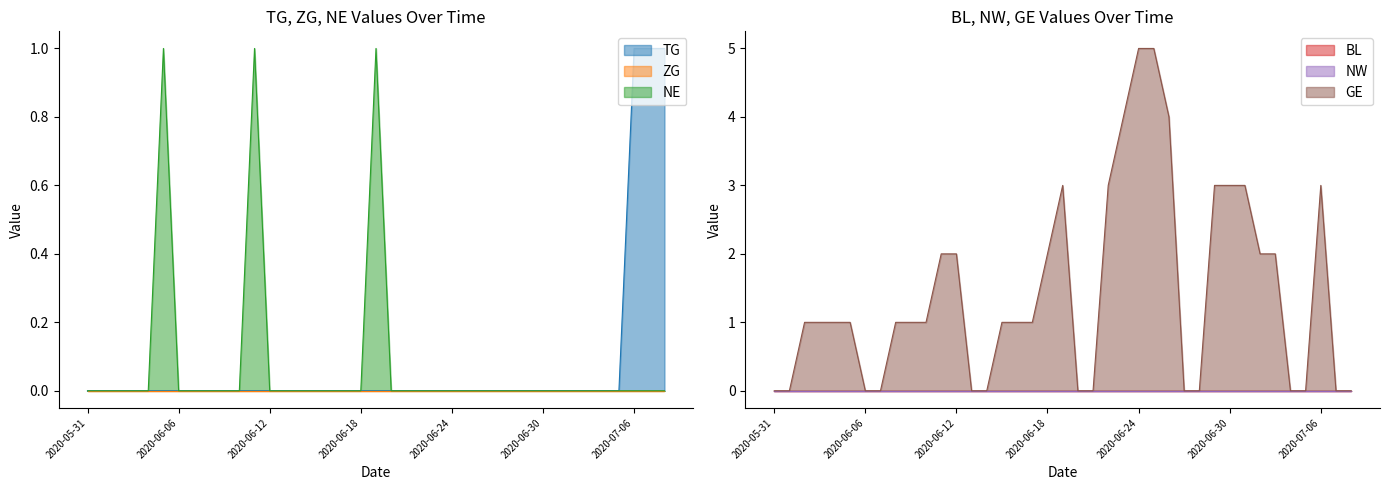

List the series in order of their peak value, highest first.

GE, TG, NE